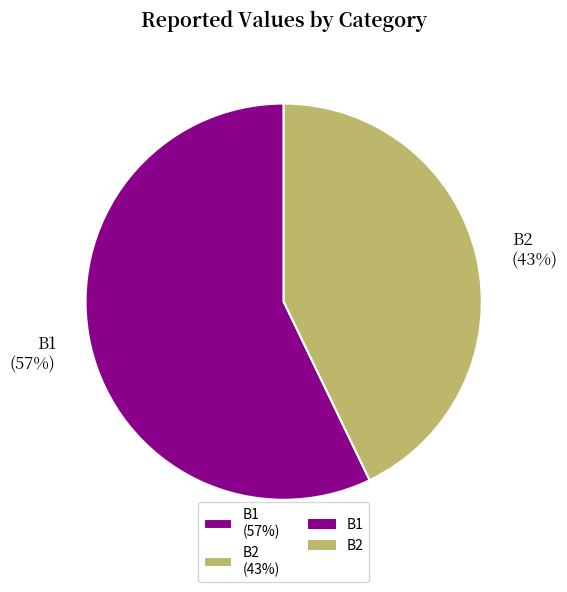

How many segments does this pie chart have?

2